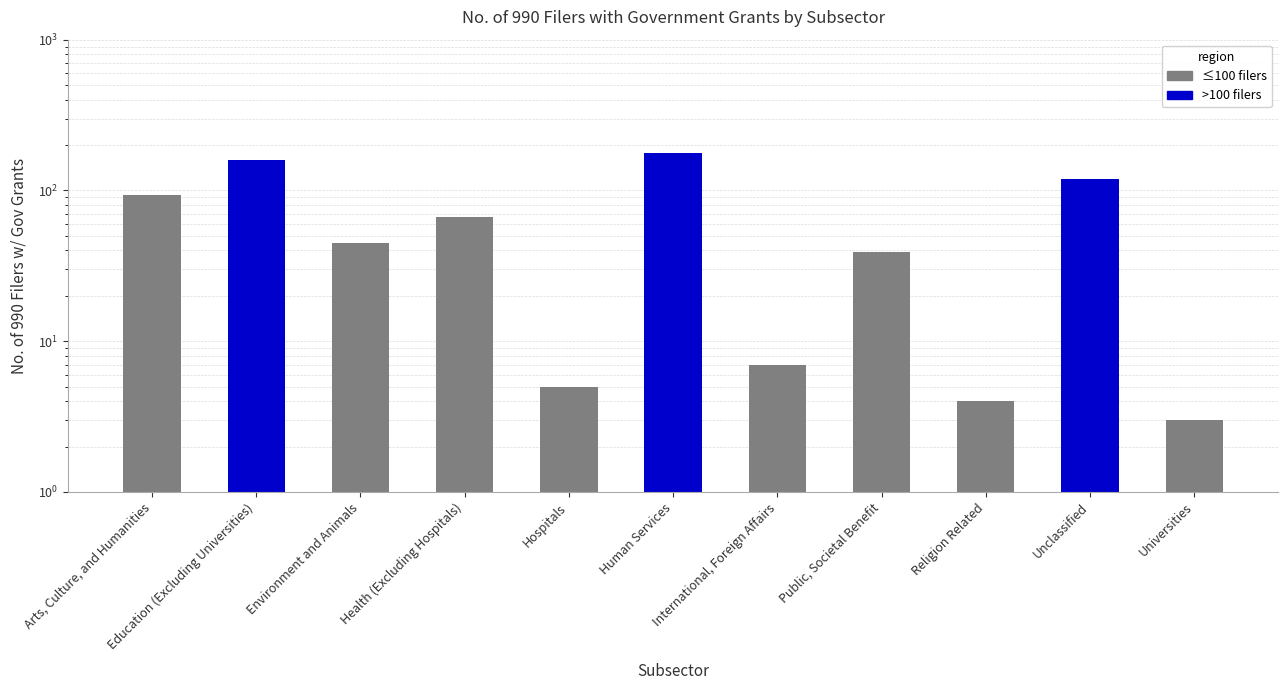

Reading left to right, extract all data points from this chart.

93	159	45	67	5	177	7	39	4	119	3